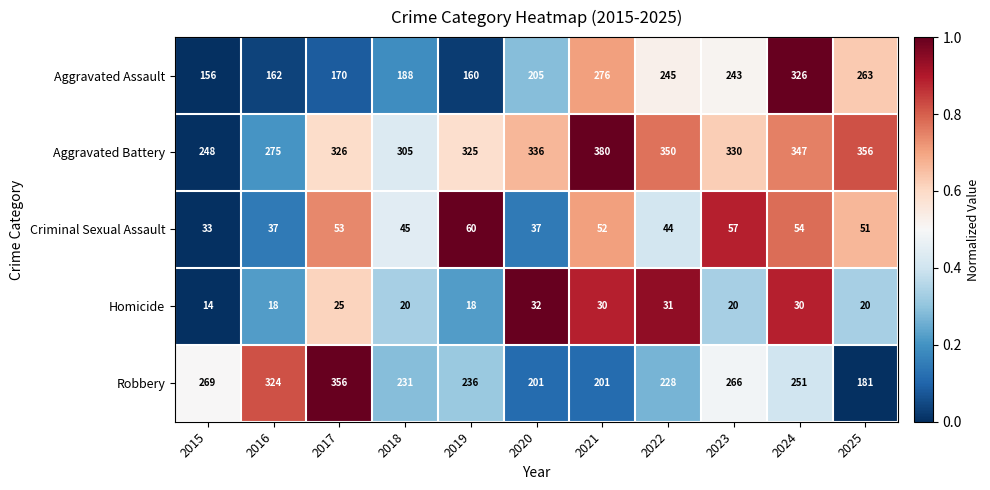

How many data points in Homicide are less than 20?

3